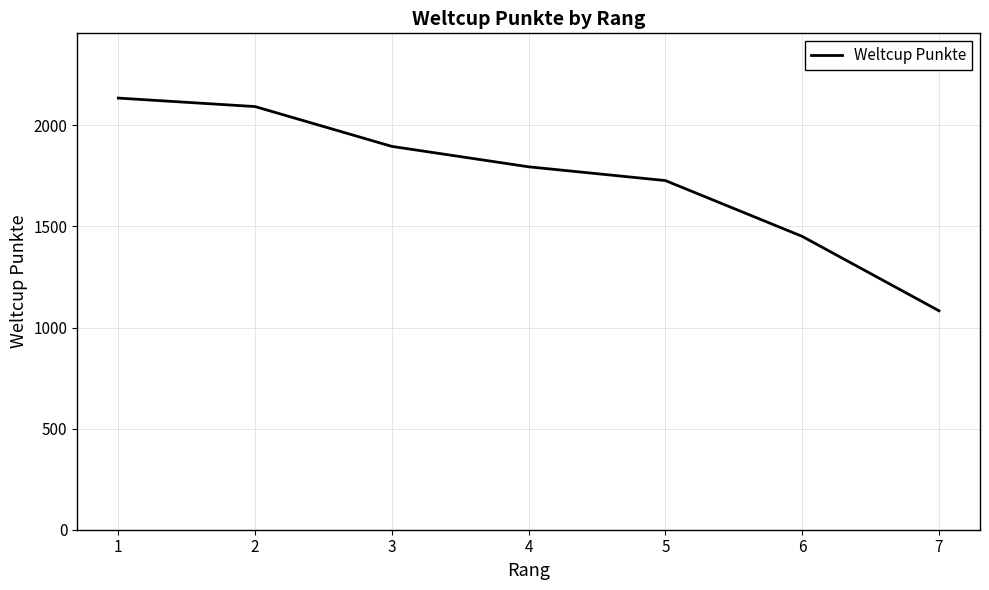

What is the change in value from 4 to 6?

-344